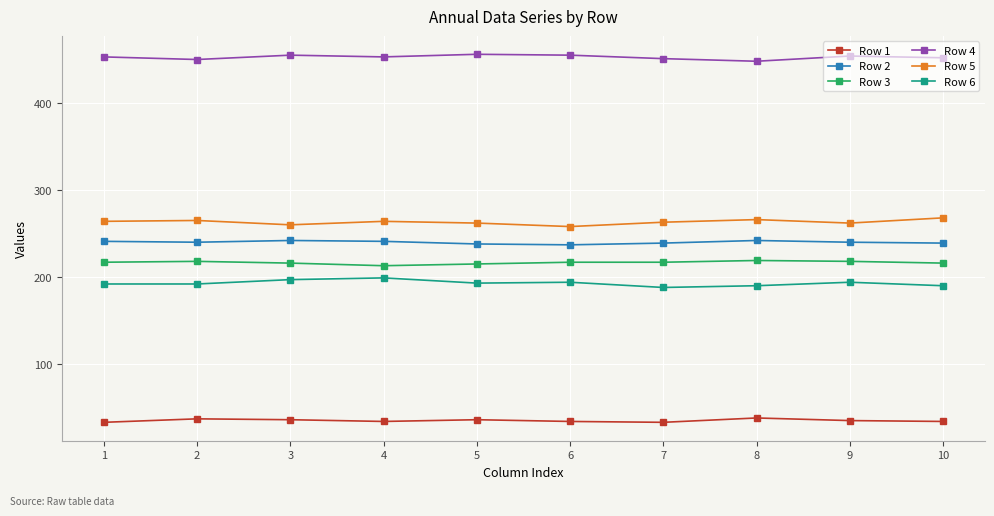

True or false: Row 4 has more than 1 interior local peaks.

True